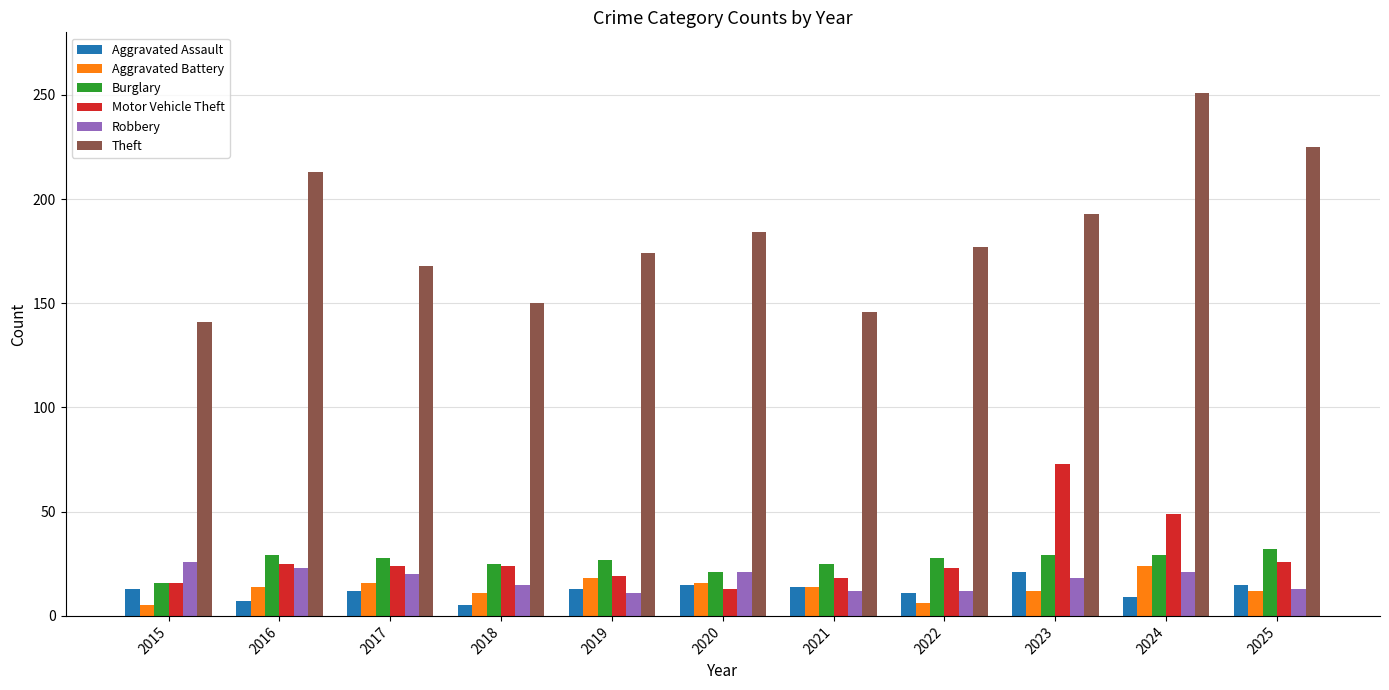

At which category is the sum across all series the highest?

2024